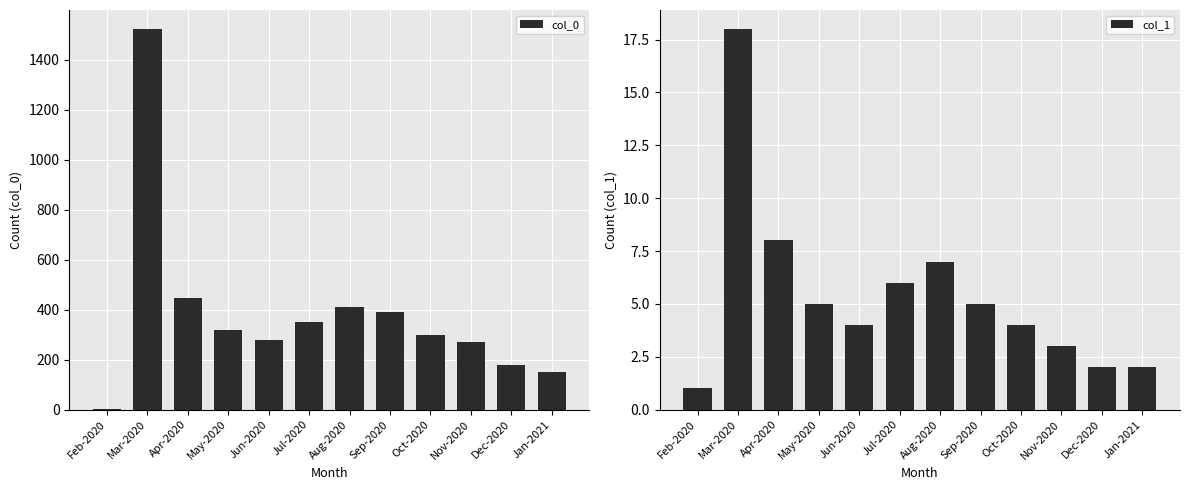

Rank the categories by col_1 value from lowest to highest.

Feb-2020, Dec-2020, Jan-2021, Nov-2020, Jun-2020, Oct-2020, May-2020, Sep-2020, Jul-2020, Aug-2020, Apr-2020, Mar-2020